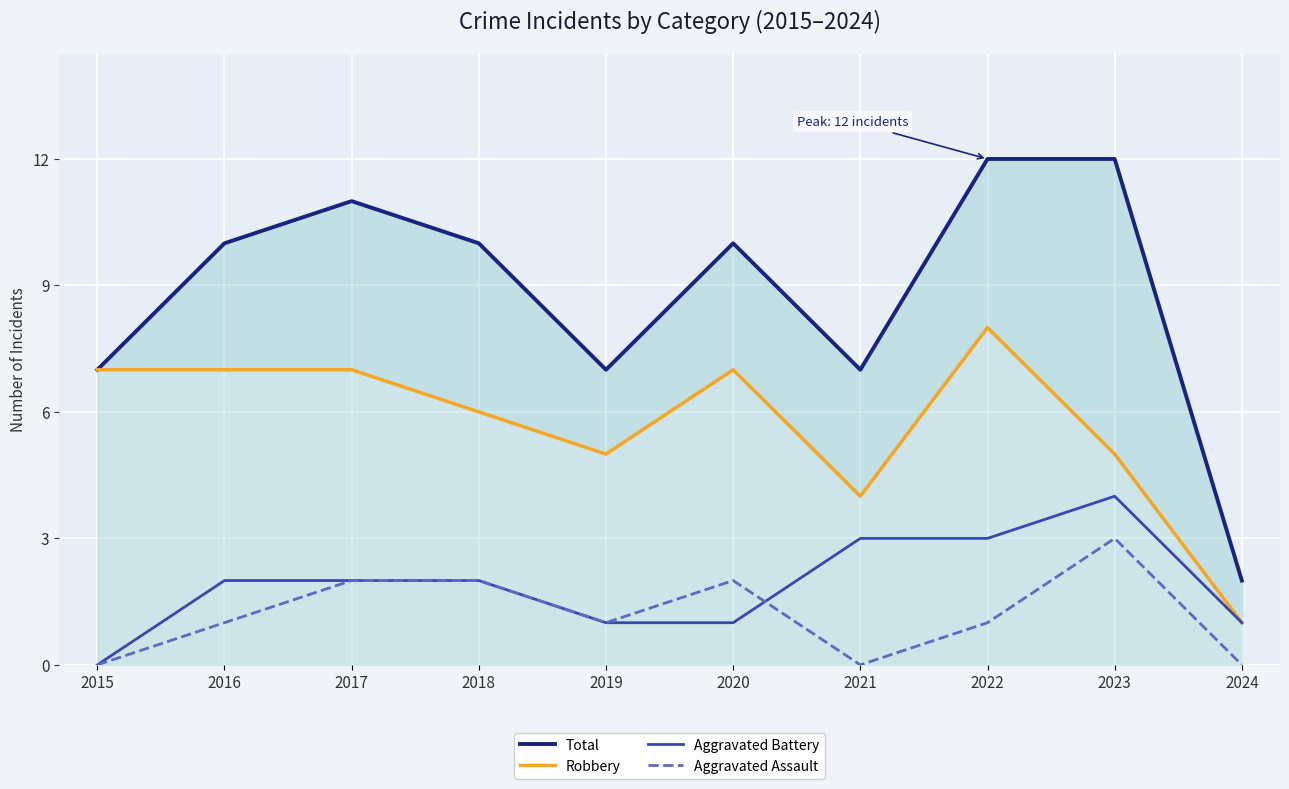

Is it true that Robbery equals 2 at 2019?

False